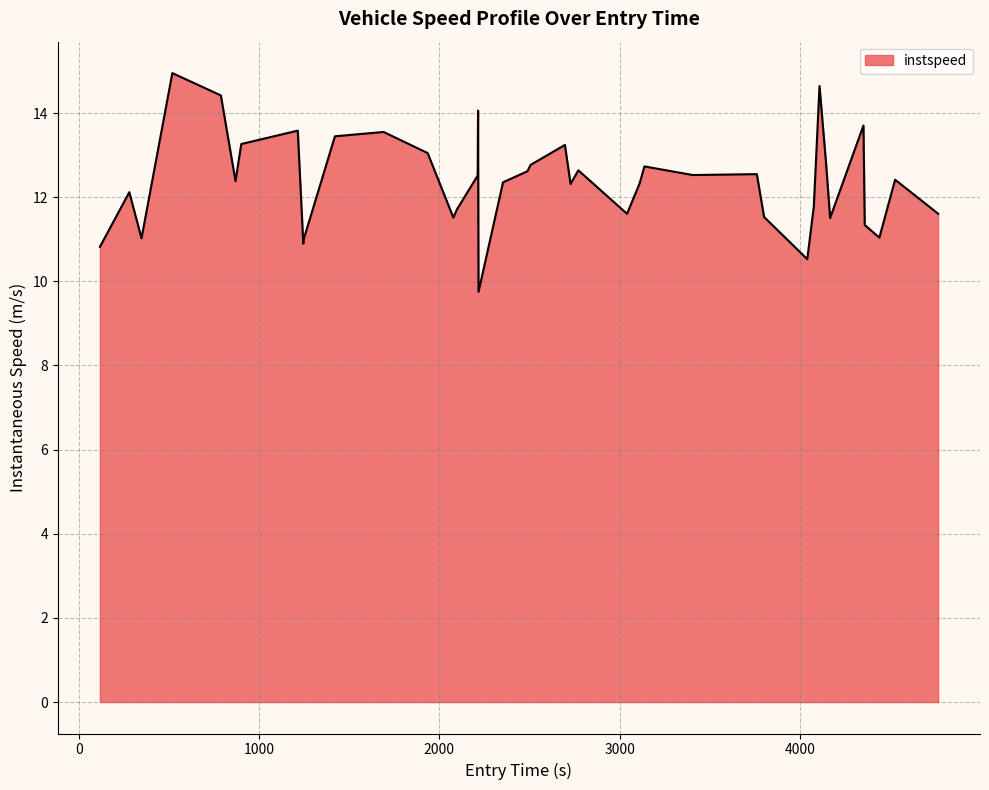

What is the difference between the maximum and minimum values?

5.2